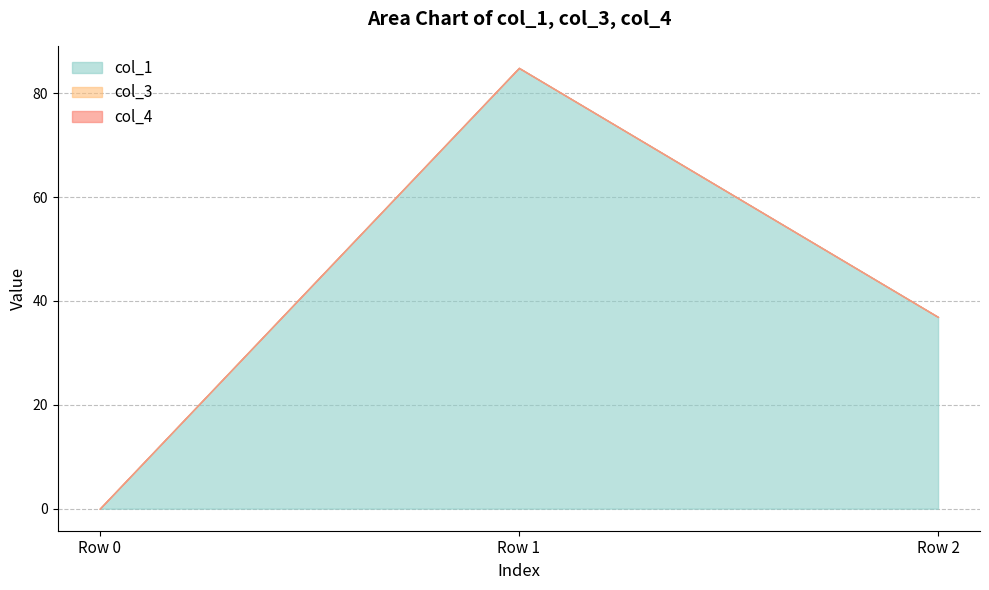

At which category is the sum across all series the highest?

Row 1